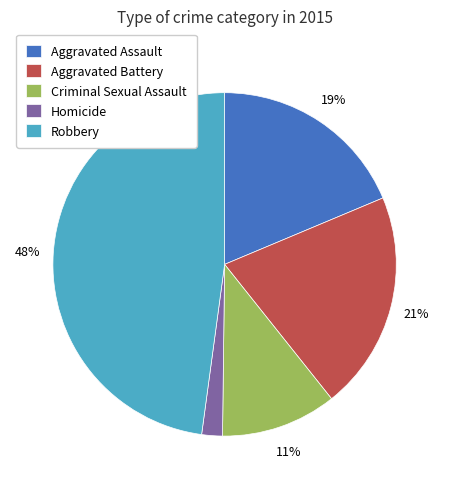

Do Aggravated Battery and Criminal Sexual Assault together represent more than half of the pie?

No